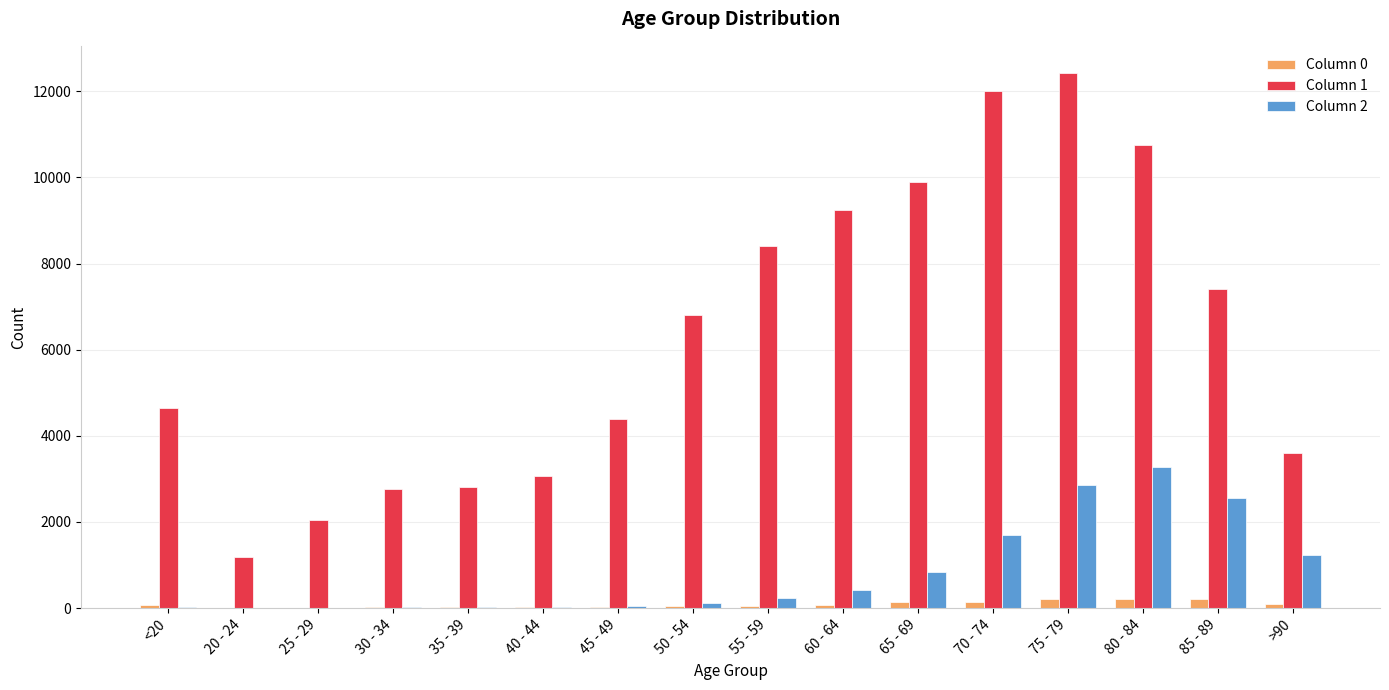

At which category is the sum across all series the highest?

75 - 79